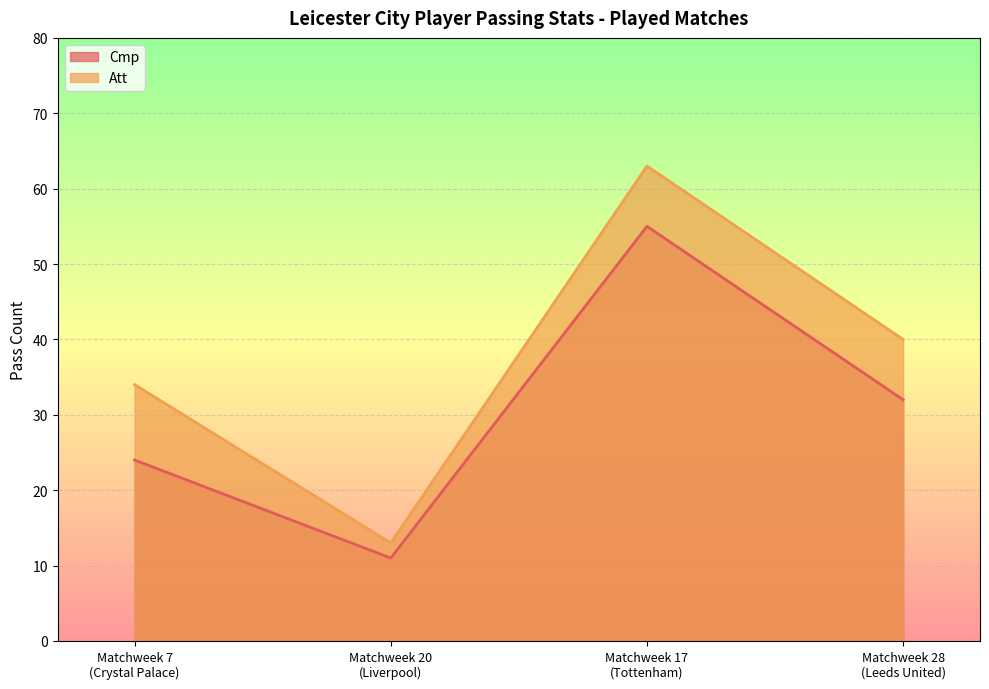

What is the lowest value of the Att series?

13